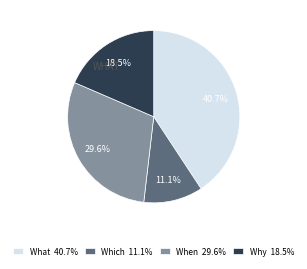

Between Which and When, which is larger?

When